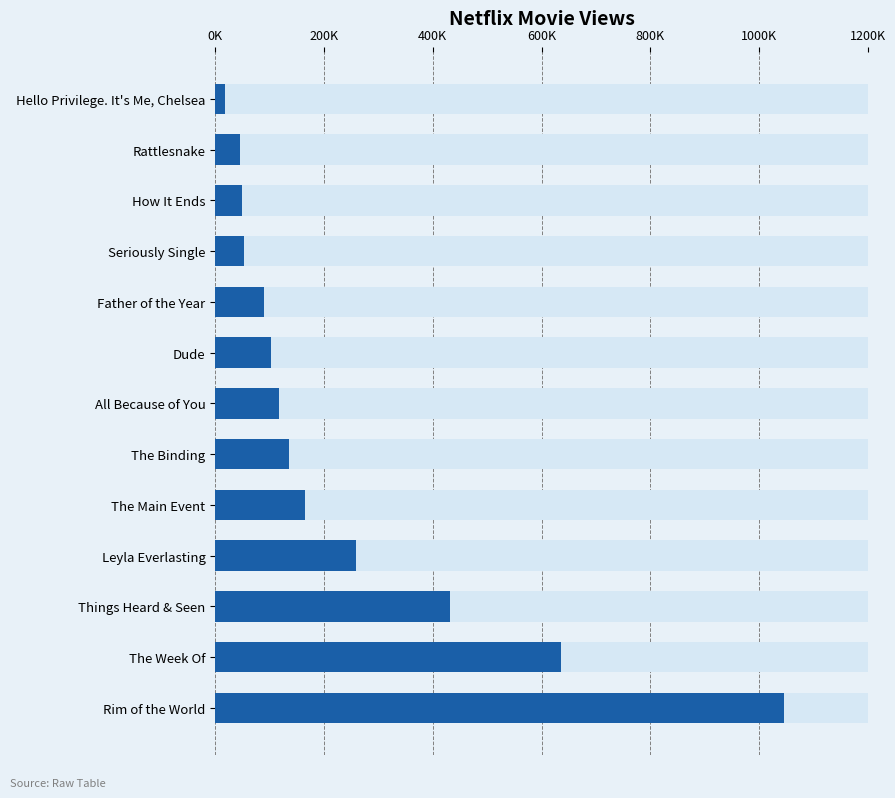

What is the maximum value shown in the chart?

1045588